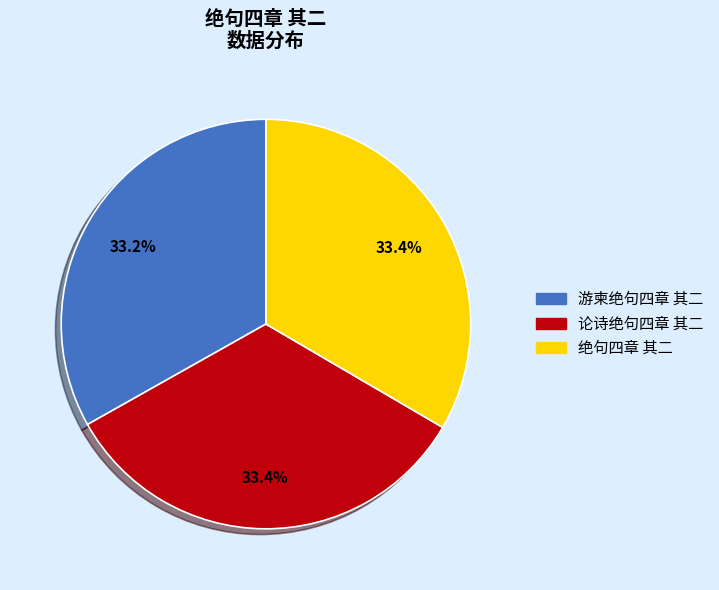

To the nearest percent, what is the average slice percentage?

33%